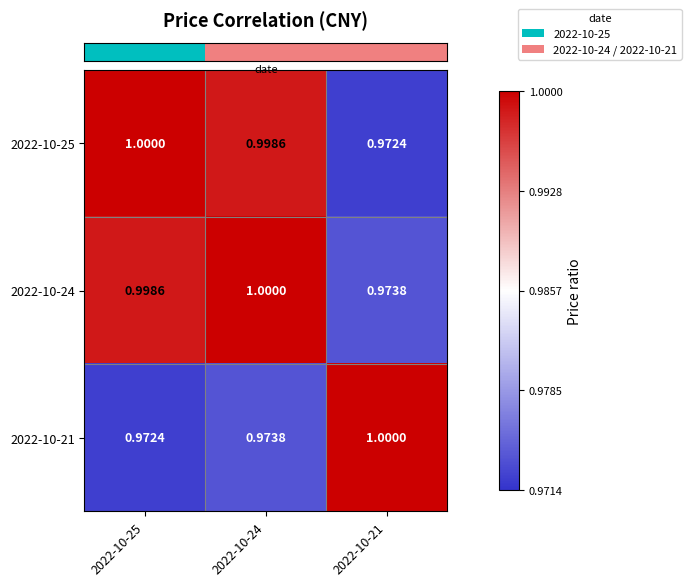

Is the value of 2022-10-24 at 2022-10-25 greater than the value of 2022-10-25 at 2022-10-21?

Yes